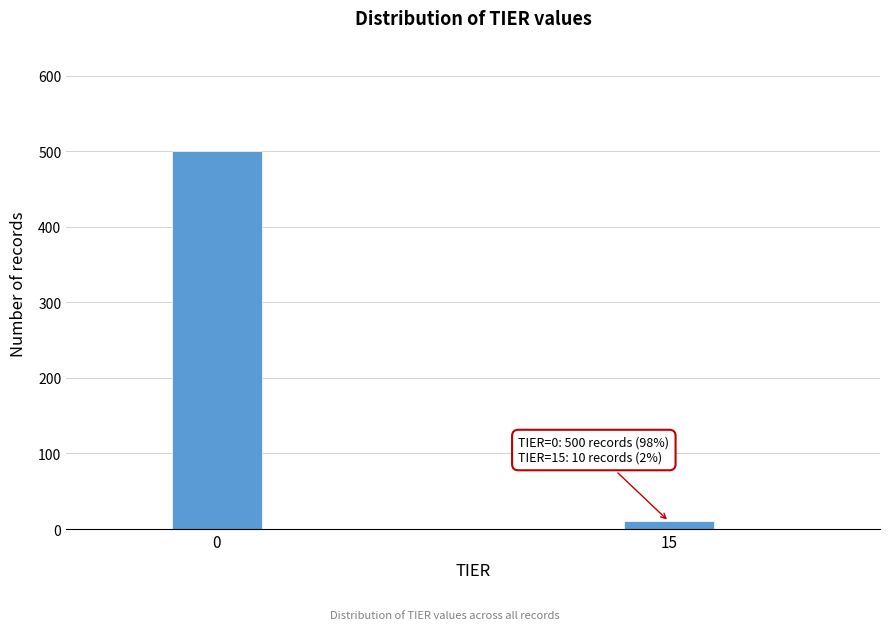

Reading right to left, extract all data points from this chart.

15=10	0=500